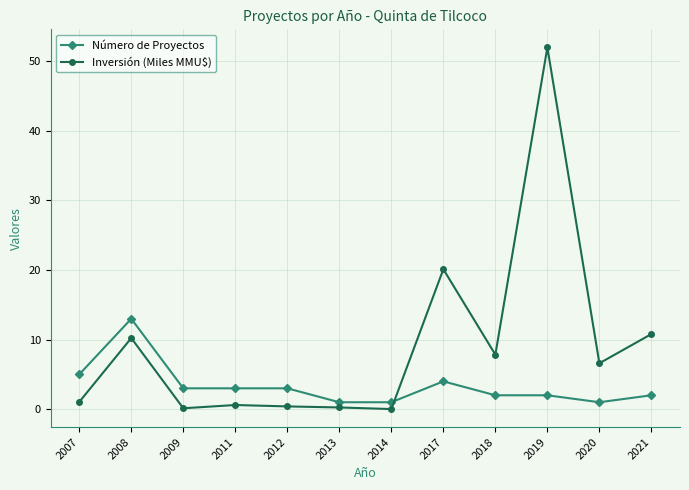

Rank the series at 2020 from highest to lowest value.

Inversión (Miles MMU$), Número de Proyectos